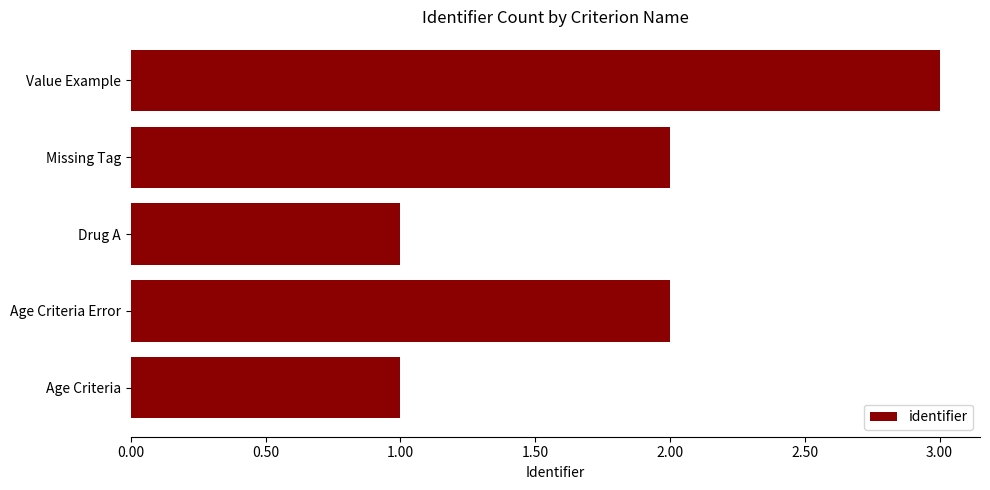

Reading bottom to top, transcribe all the data shown in this chart.

1	2	1	2	3